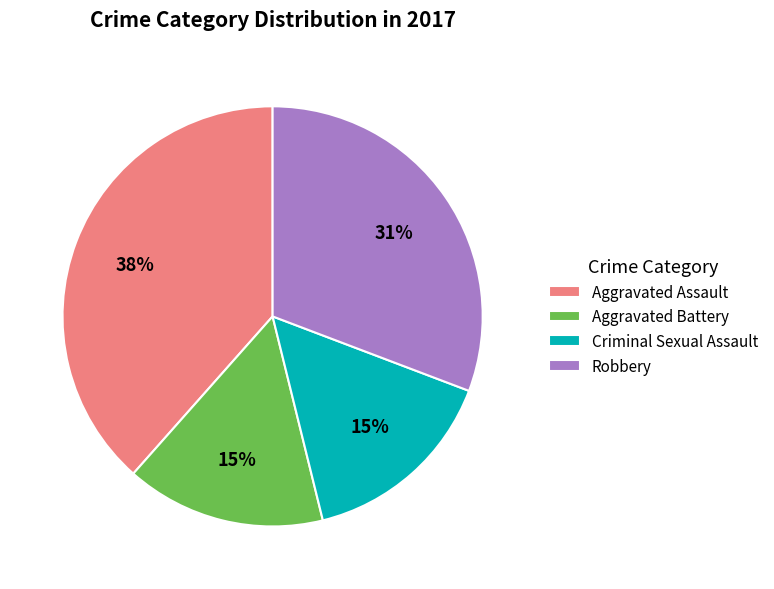

Is there a majority slice in this chart?

No